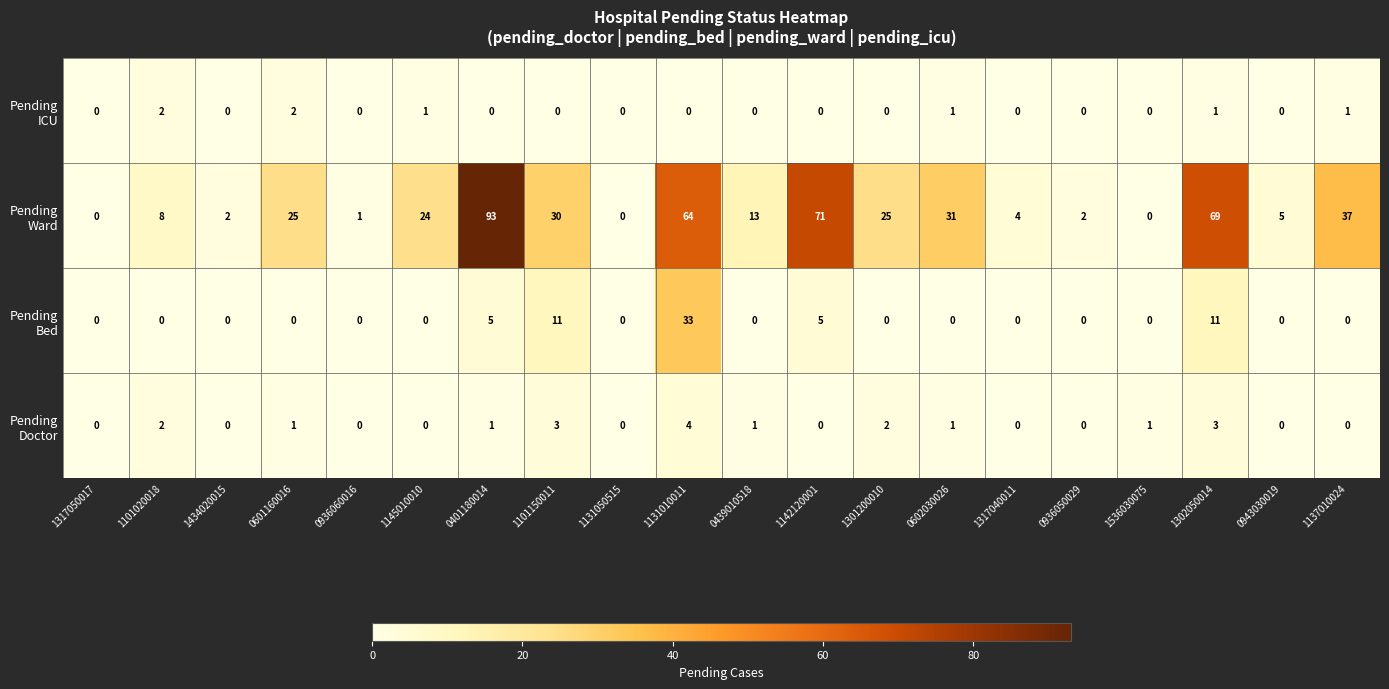

At how many categories does at least one series exceed 49?

4